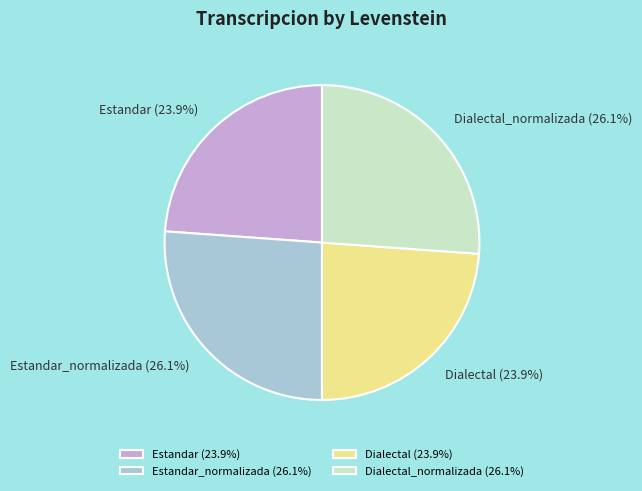

Is there a majority slice in this chart?

No